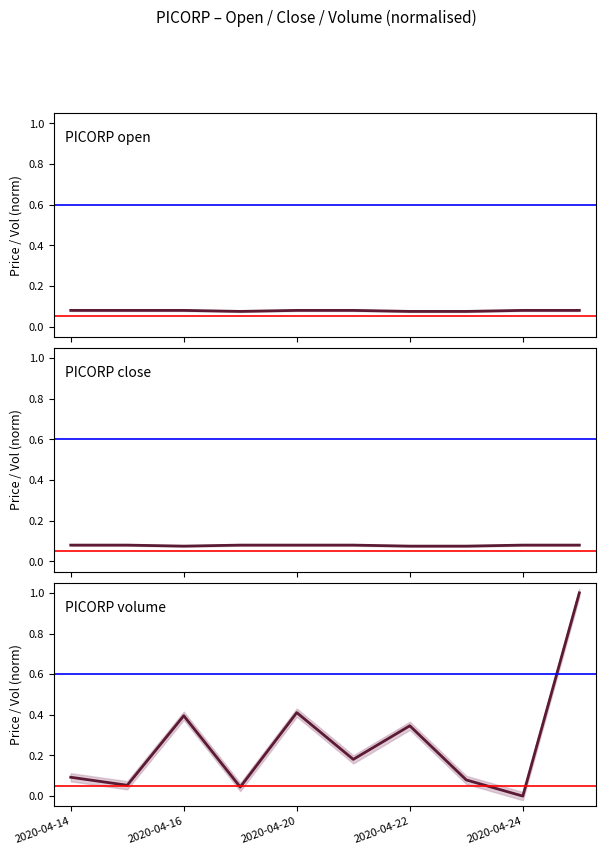

After their last crossing, which series has the higher values: close or vol?

vol